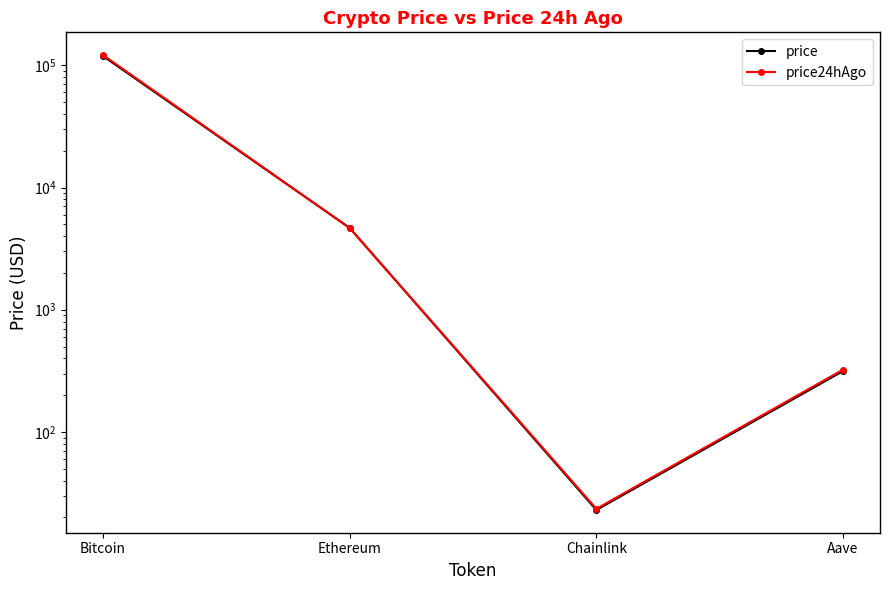

At which label does price first exceed 4667?

Bitcoin